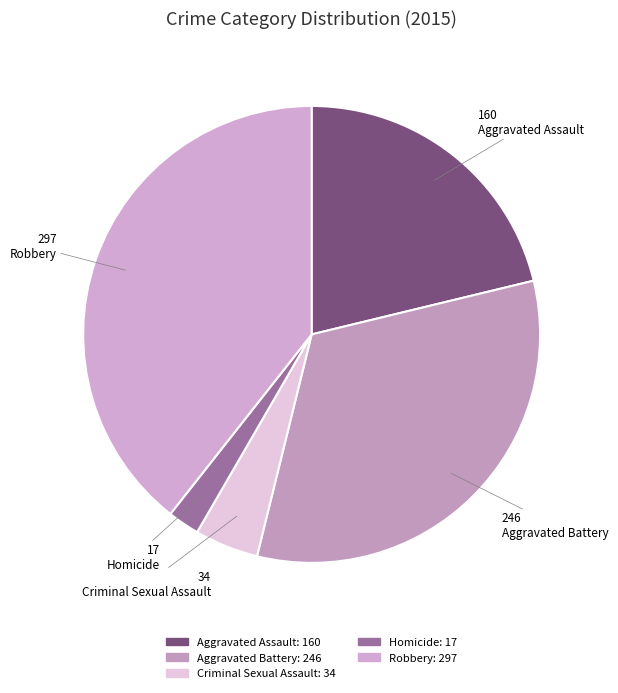

What is the total percentage of Homicide and Criminal Sexual Assault?

6.8%